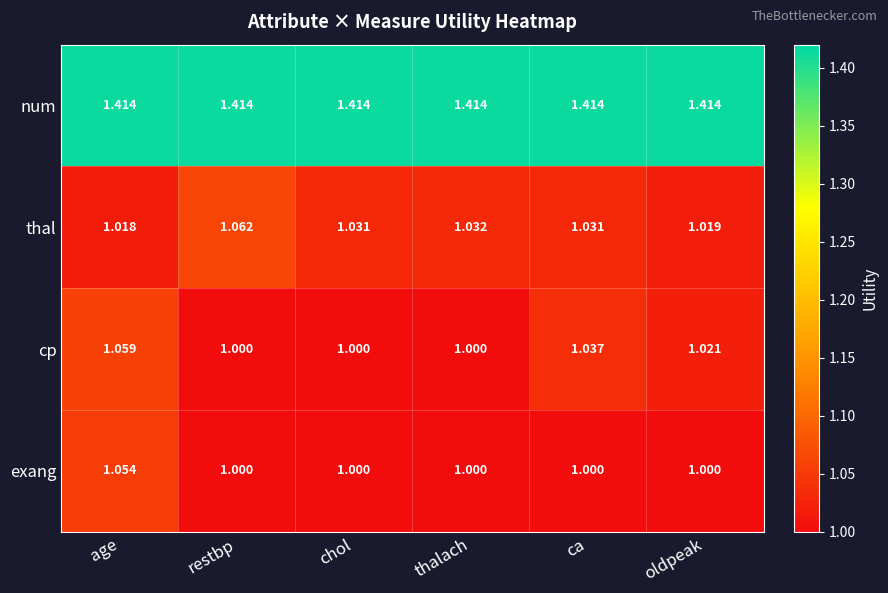

At which category is the sum across all series the highest?

age